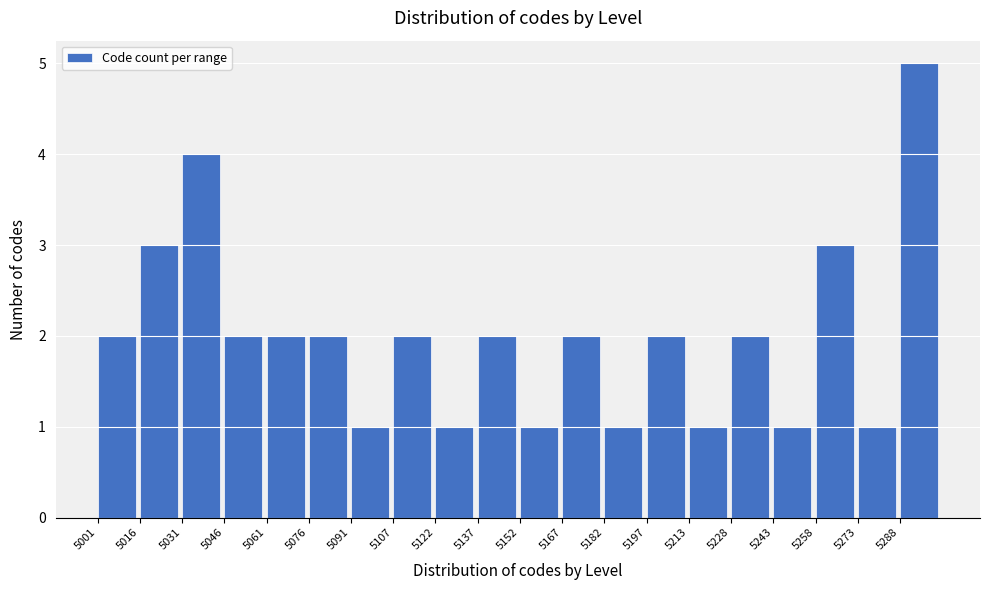

Reading left to right, list every bar in this chart as the range it spans on the x-axis followed by its height. Neither the bar edges nor the heights are printed on the chart, so give them approximately, as read against the axes.

5002 to 5016: 2
5016 to 5032: 3
5032 to 5046: 4
5046 to 5062: 2
5062 to 5076: 2
5076 to 5092: 2
5092 to 5108: 1
5108 to 5122: 2
5122 to 5138: 1
5138 to 5152: 2
5152 to 5168: 1
5168 to 5182: 2
5182 to 5198: 1
5198 to 5214: 2
5214 to 5228: 1
5228 to 5244: 2
5244 to 5258: 1
5258 to 5274: 3
5274 to 5288: 1
5288 to 5304: 5